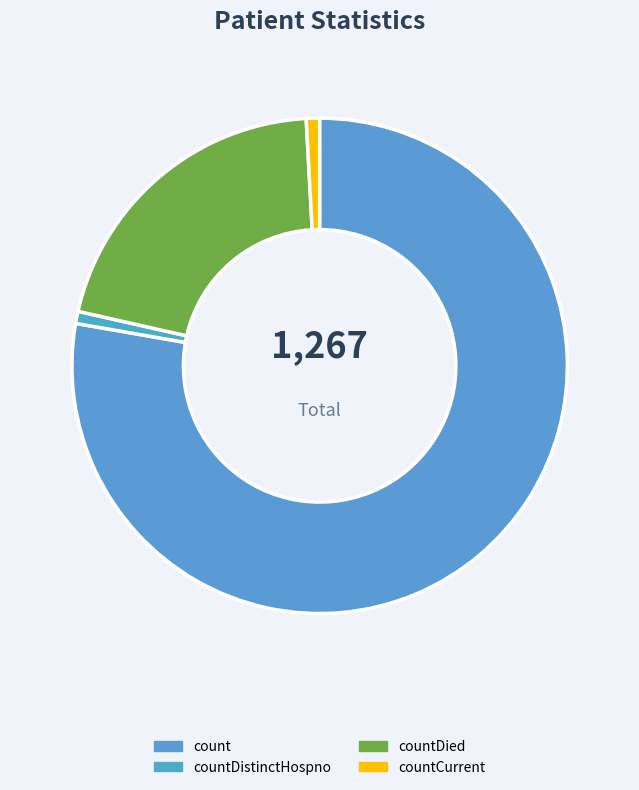

What is the change in value from countDied to countCurrent?

-250